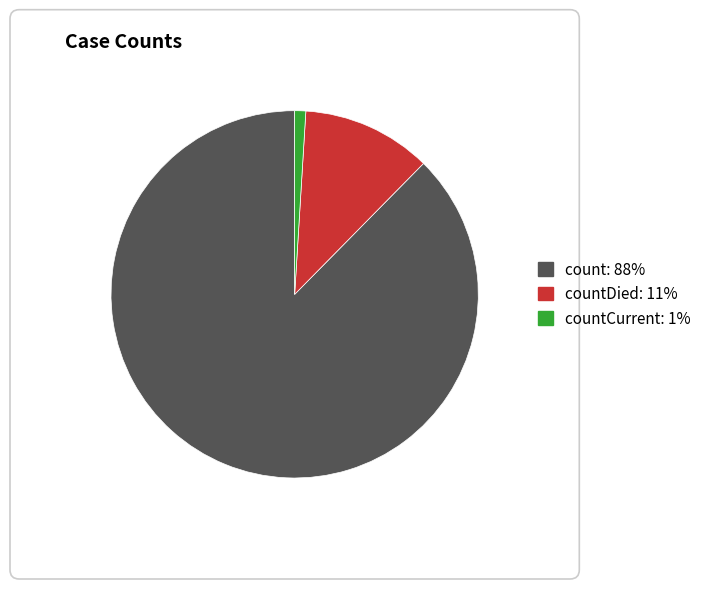

Does any single category account for the majority?

Yes